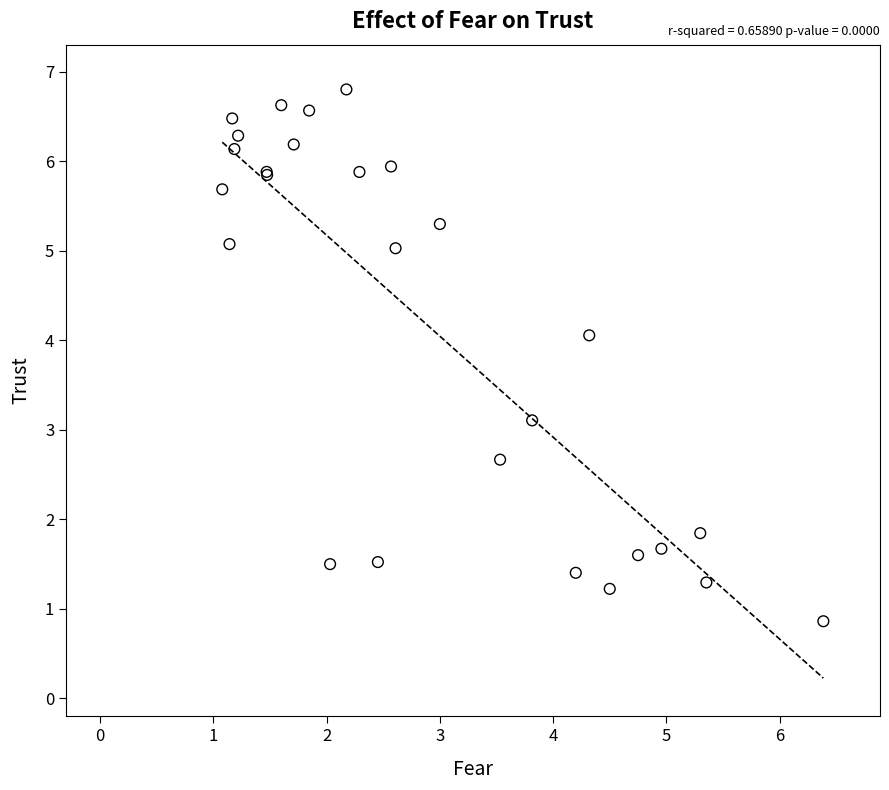

What Y value in the scatter plot is closest to 3?

3.1